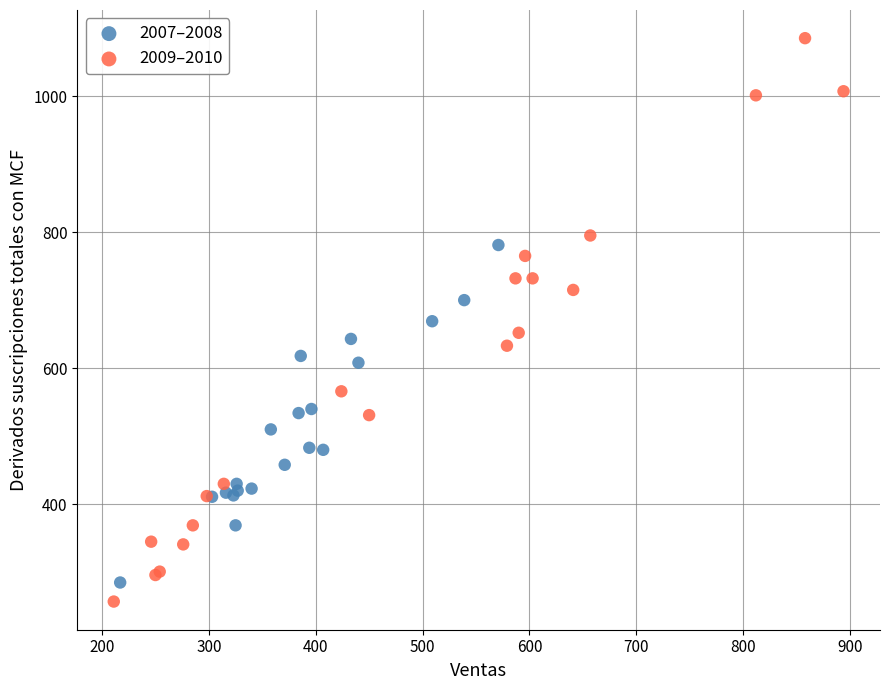

Which series has the widest spread of Y values?

2009–2010